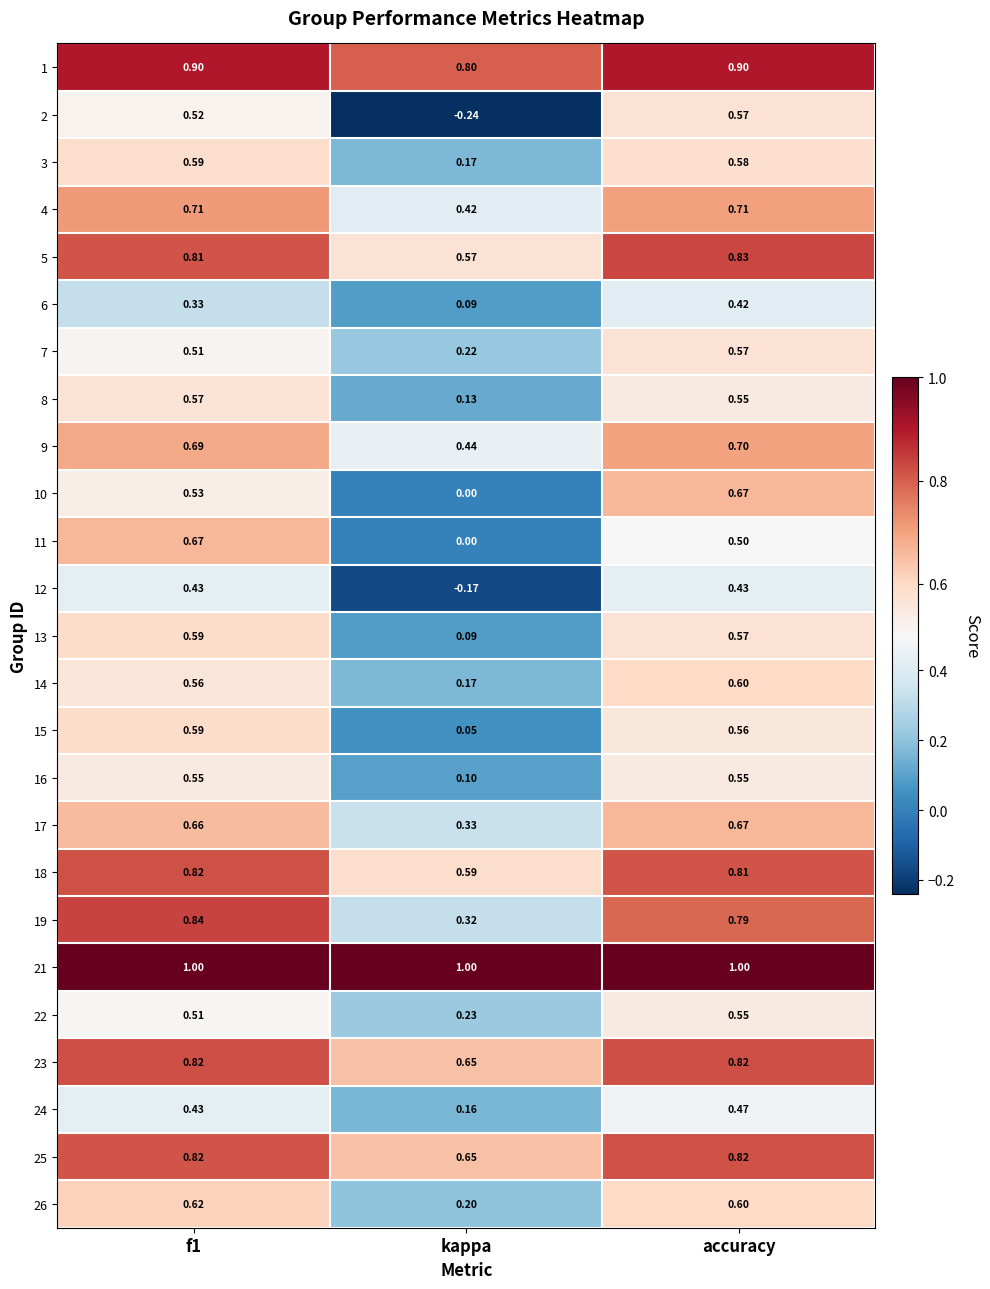

Which category has the lowest value in the 4 series?

kappa